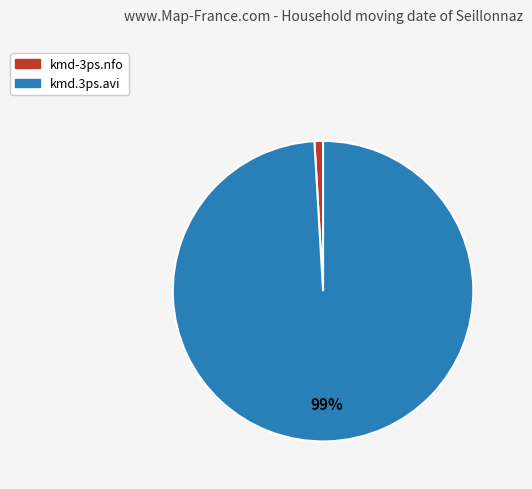

To the nearest percent, what is the difference between the kmd.3ps.avi and kmd-3ps.nfo slice percentages?

98%